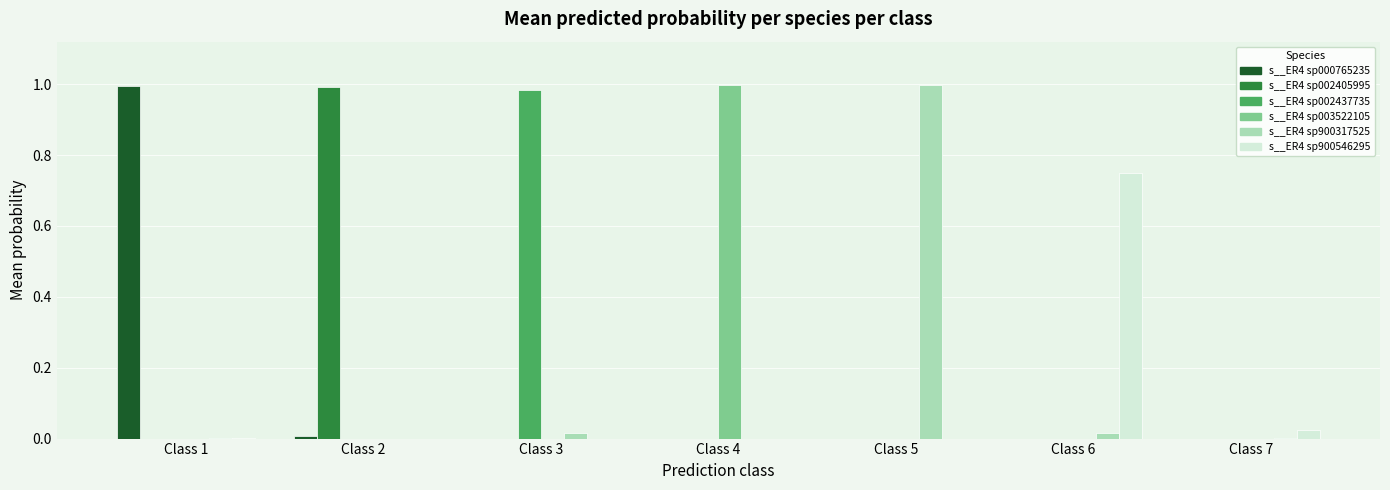

What is the average value of the s__ER4 sp002437735 series?

0.1